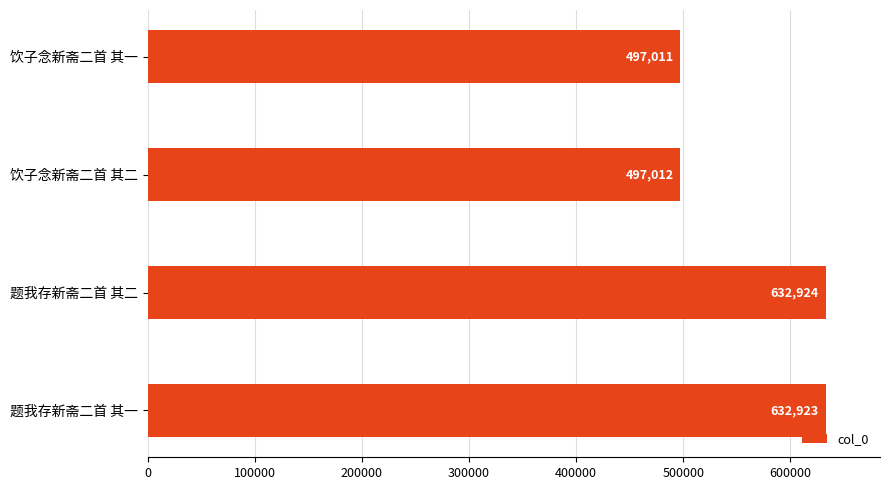

Does the chart contain any negative values?

No